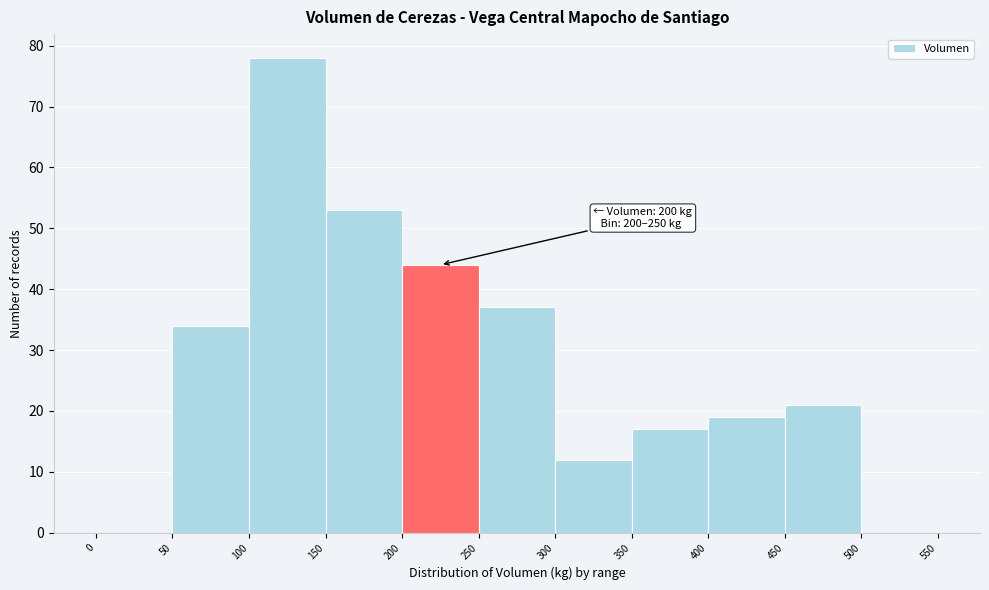

Which range on the x-axis has the tallest bar?

100 to 150